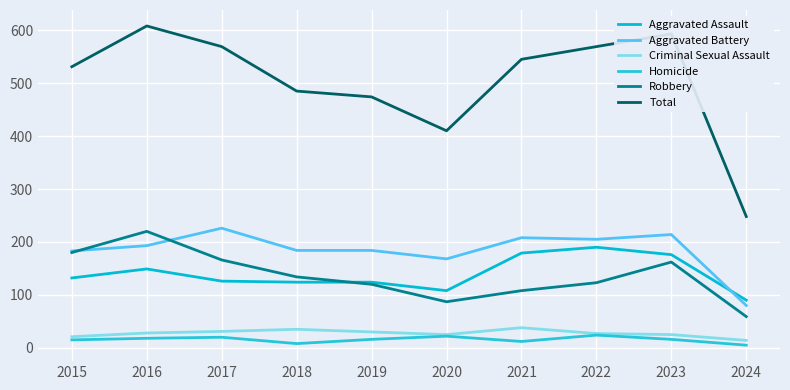

What are all the series names shown in the legend?

Aggravated Assault, Aggravated Battery, Criminal Sexual Assault, Homicide, Robbery, Total